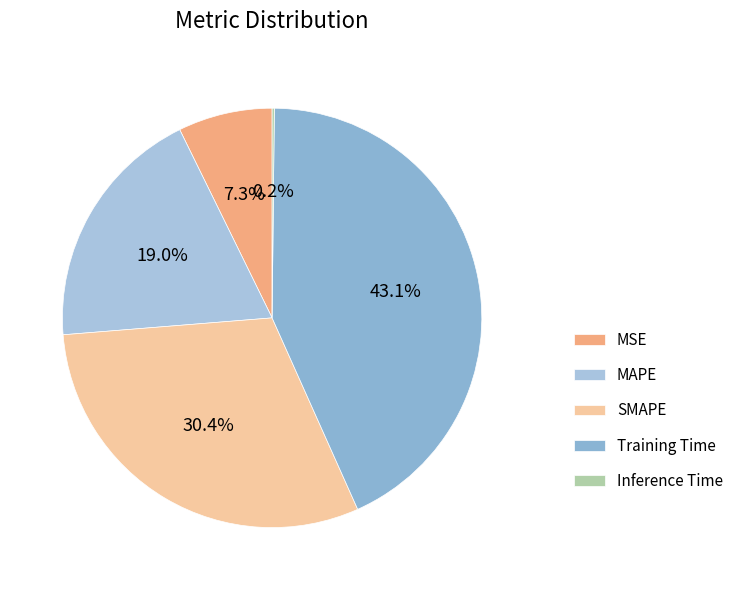

Which slice is the smallest?

Inference Time